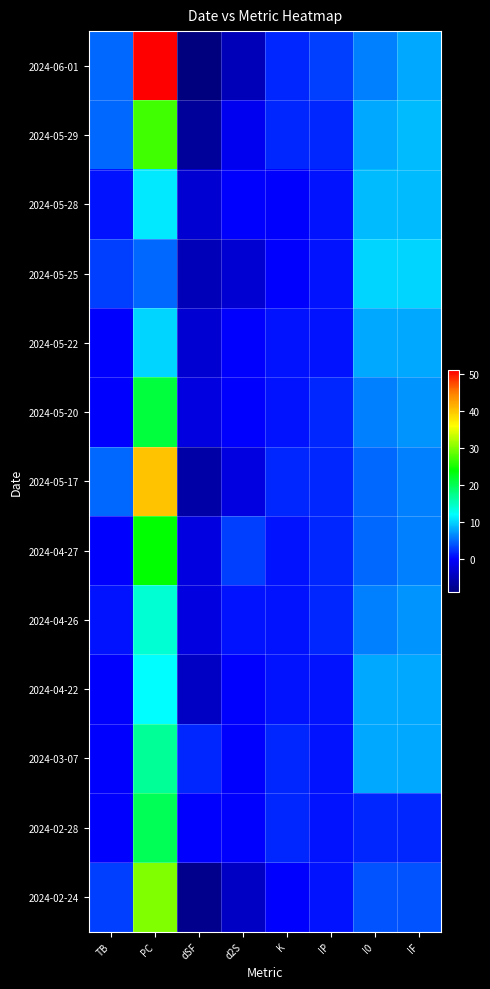

Which series has the widest spread of values?

2024-06-01